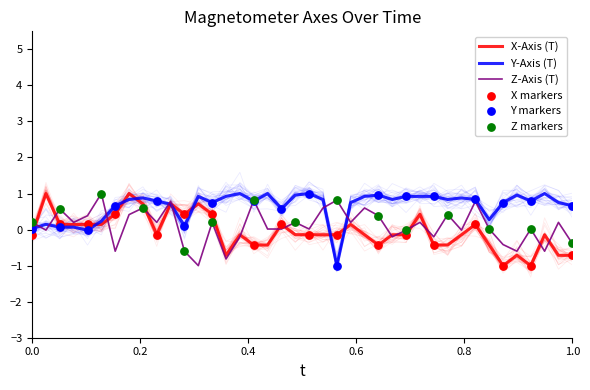

Is the value of X-Axis (T) at 31 greater than the value of Z-Axis (T) at 19?

No